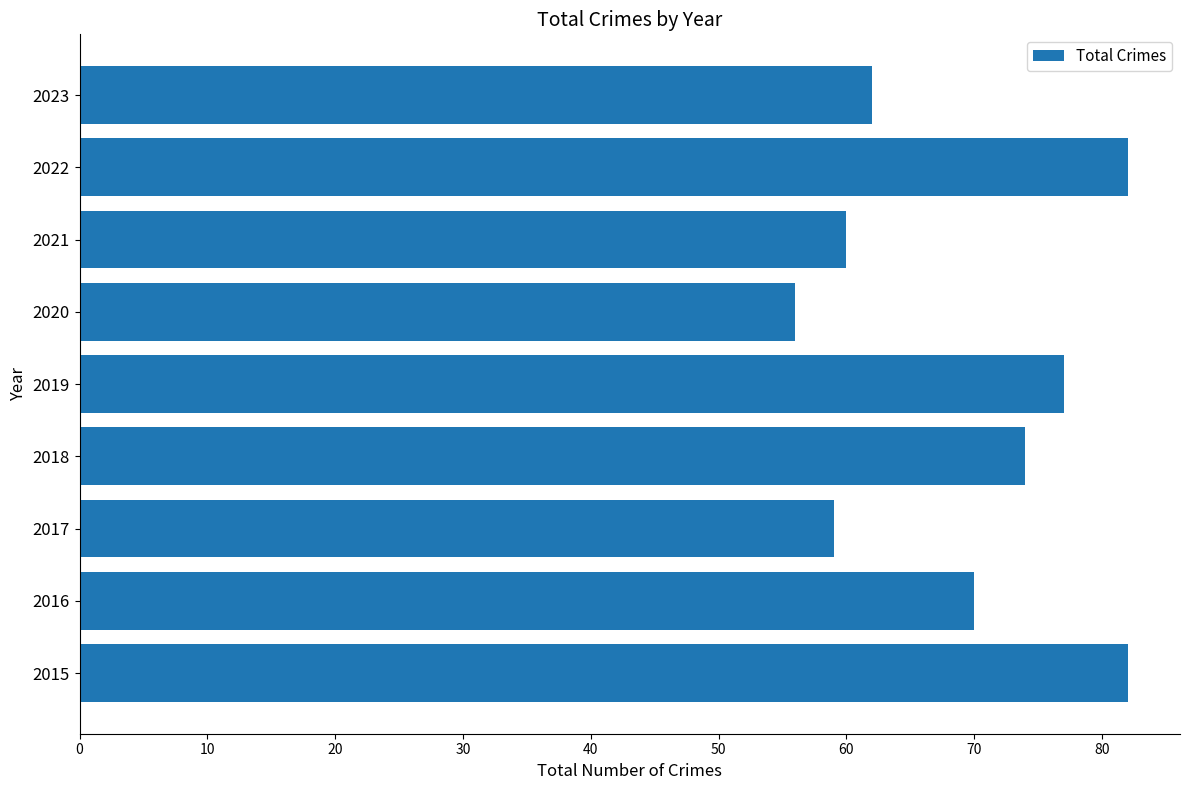

The value at 2021 is 26. True or false?

False